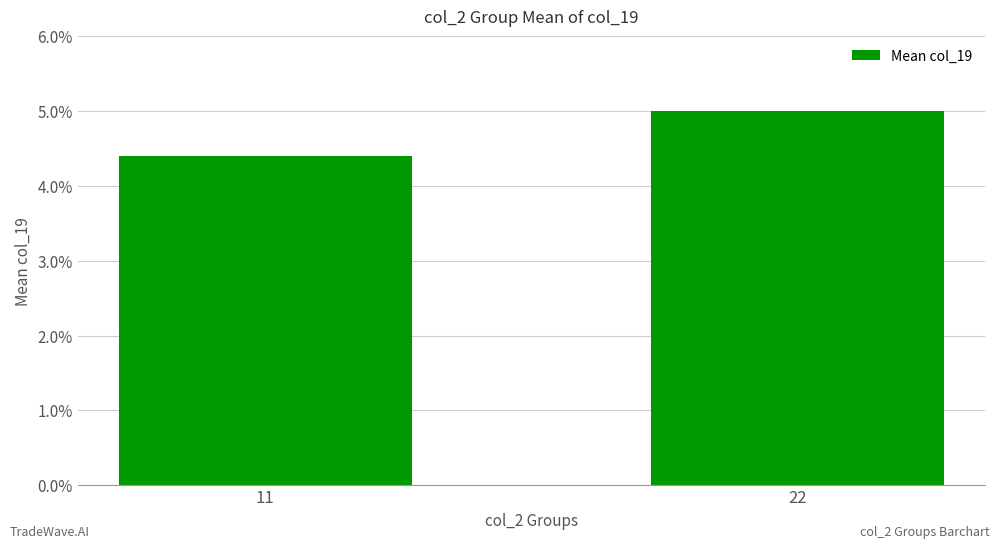

What is the value of the 2nd bar from the left?

5.0